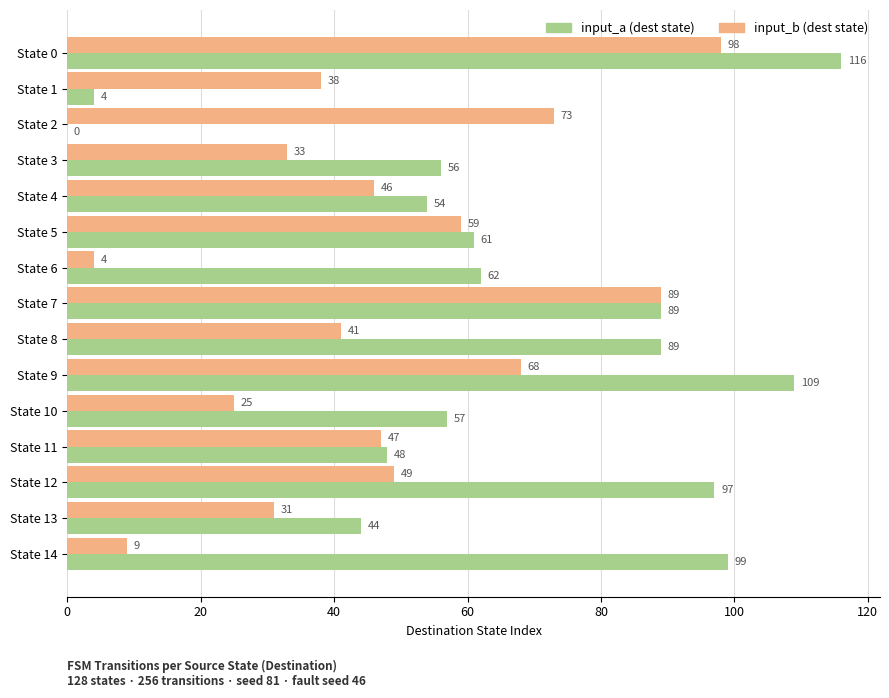

Is the value of input_b (dest state) at State 11 greater than the value of input_a (dest state) at State 2?

Yes